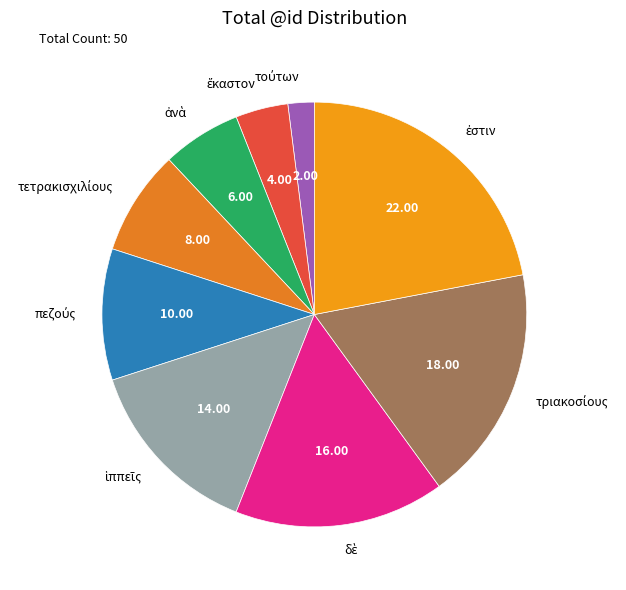

Is there a majority slice in this chart?

No